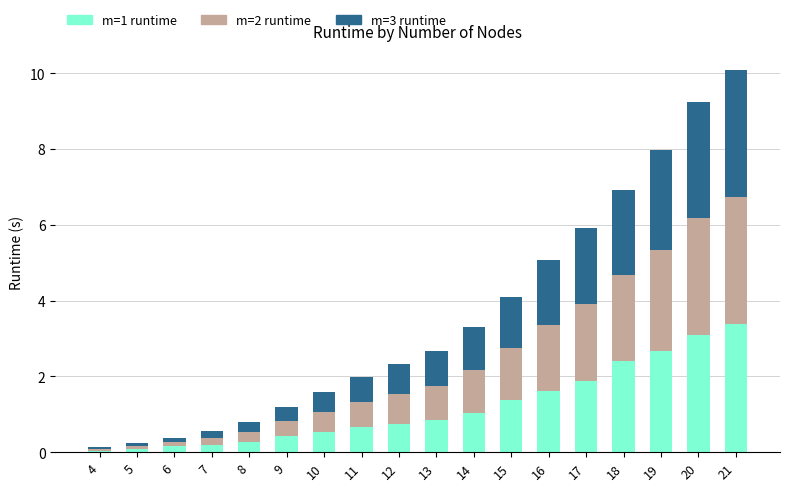

True or false: m=1 runtime has a value of 3.1 at 20.

True